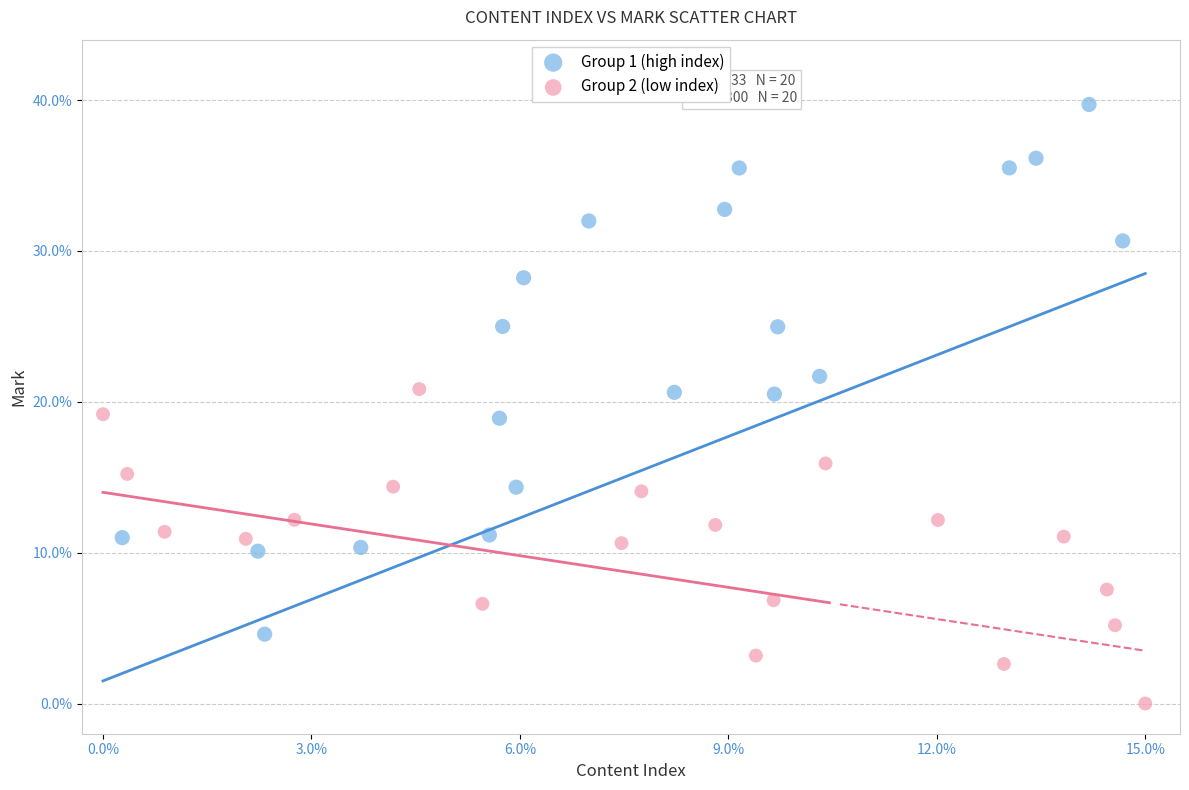

Which series has the widest spread of Y values?

Group 1 (high index)